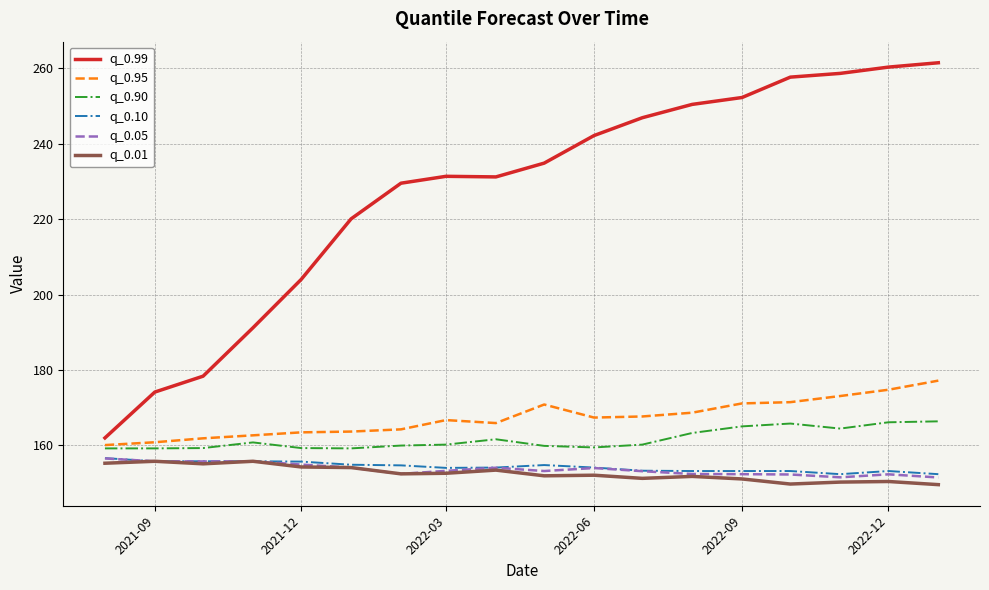

True or false: q_0.99 and q_0.10 cross at least once.

False